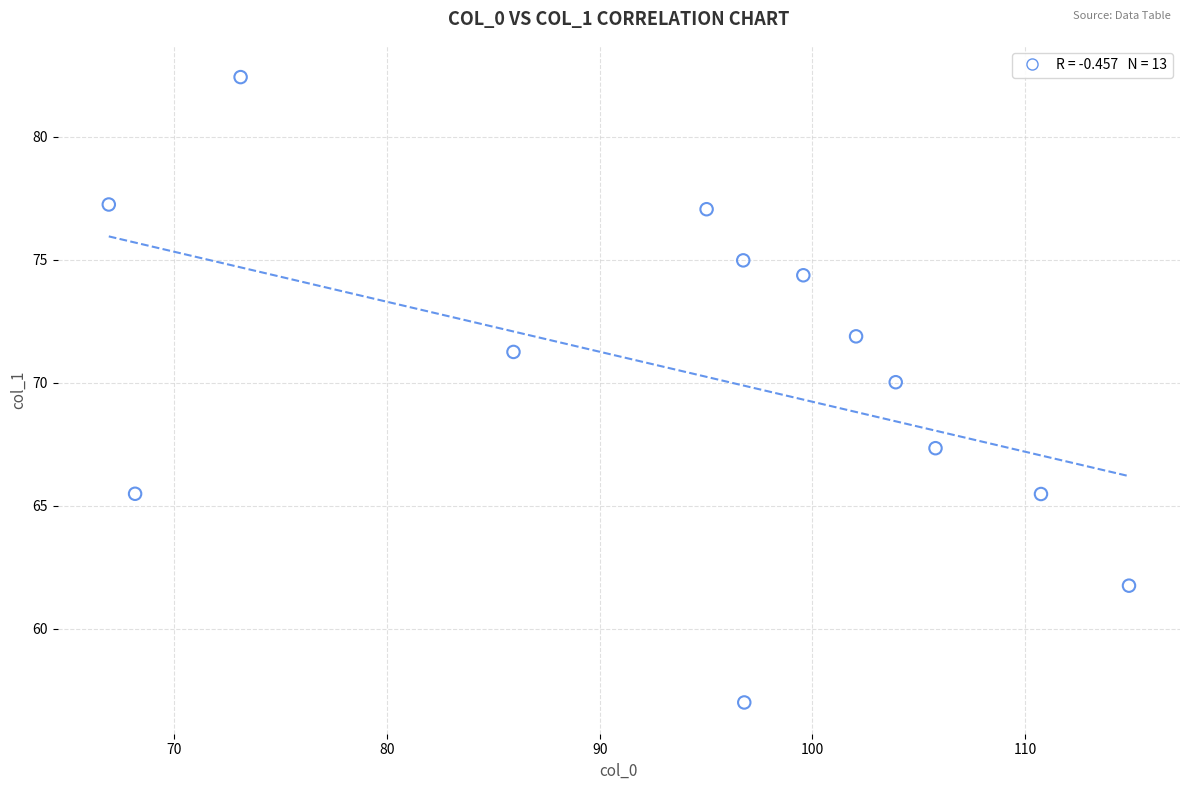

What is the range of Y values (max minus min)?

25.4